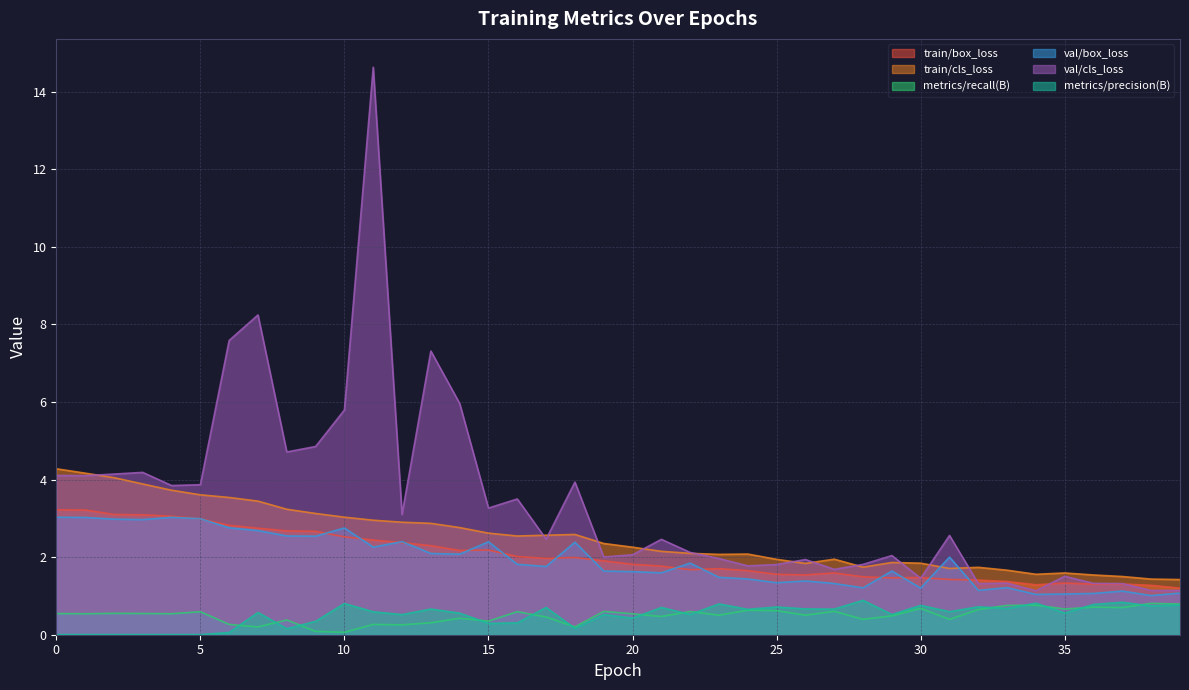

What is the difference between the val/cls_loss values at 31 and 13?

4.8